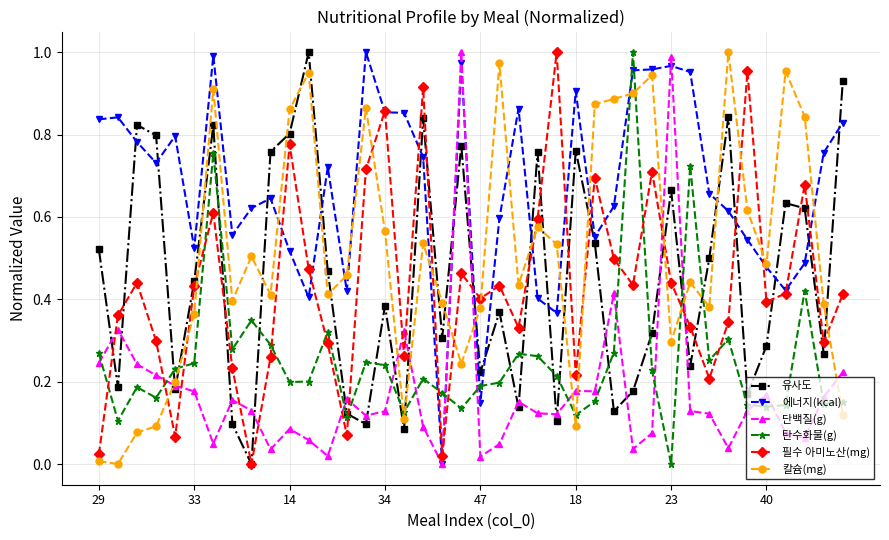

How many times do 단백질(g) and 필수 아미노산(mg) cross each other?

13